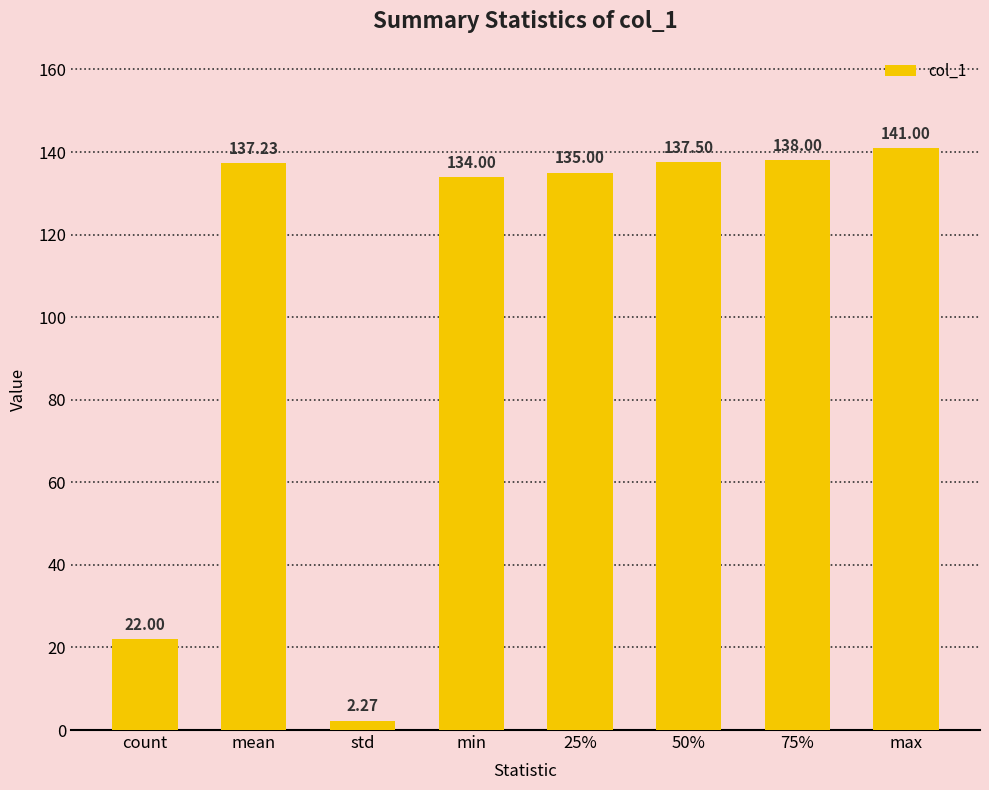

What is the sum of the values at max and std?

143.3